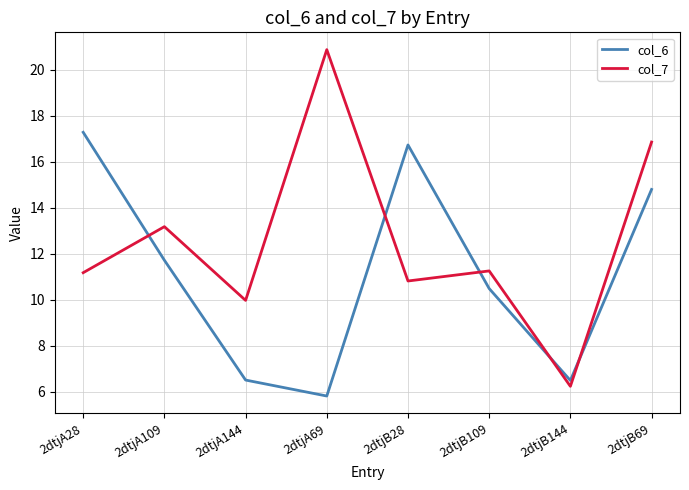

List the series in order of their overall mean, highest first.

col_7, col_6